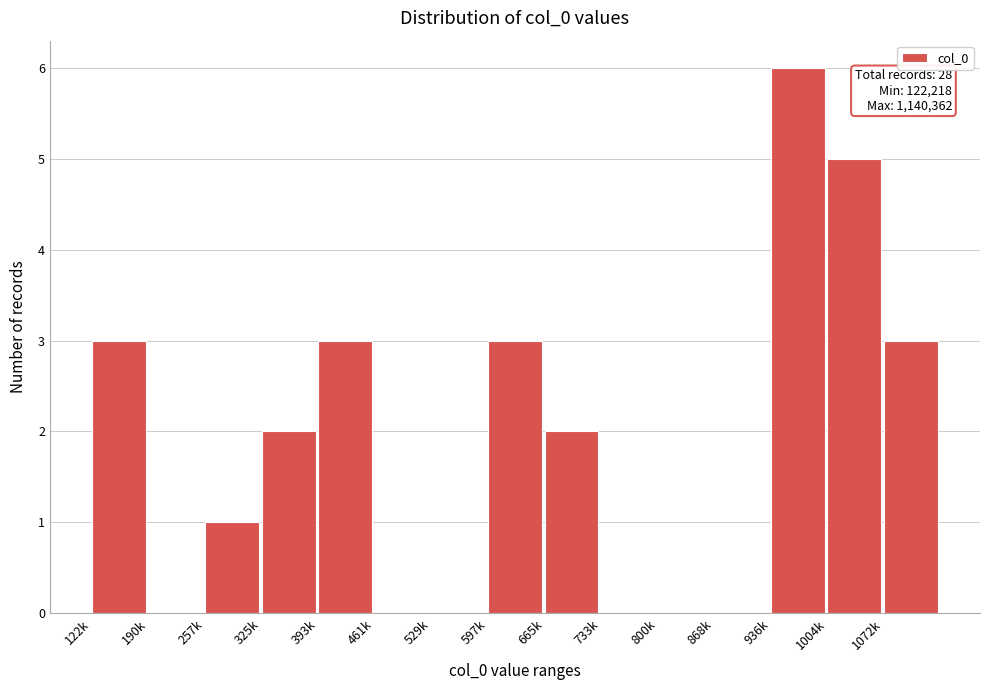

Reading left to right, extract all data points from this chart.

122k=3	190k=0	257k=1	325k=2	393k=3	461k=0	529k=0	597k=3	665k=2	733k=0	800k=0	868k=0	936k=6	1004k=5	1072k=3